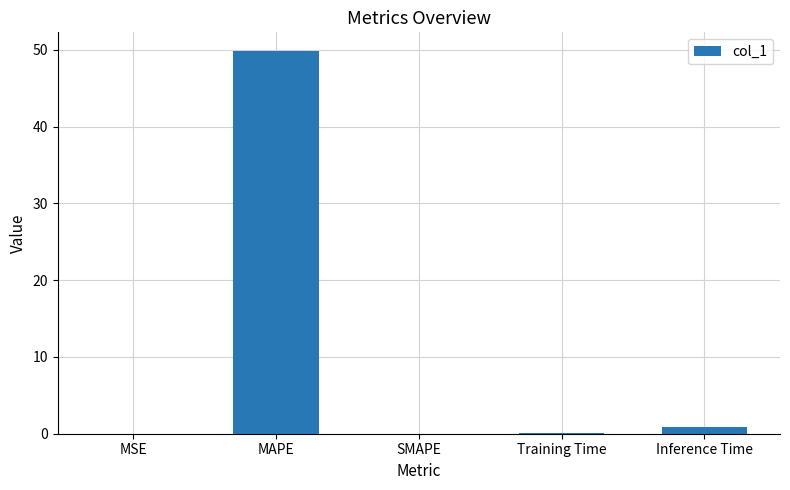

What is the sum of all values?

50.8